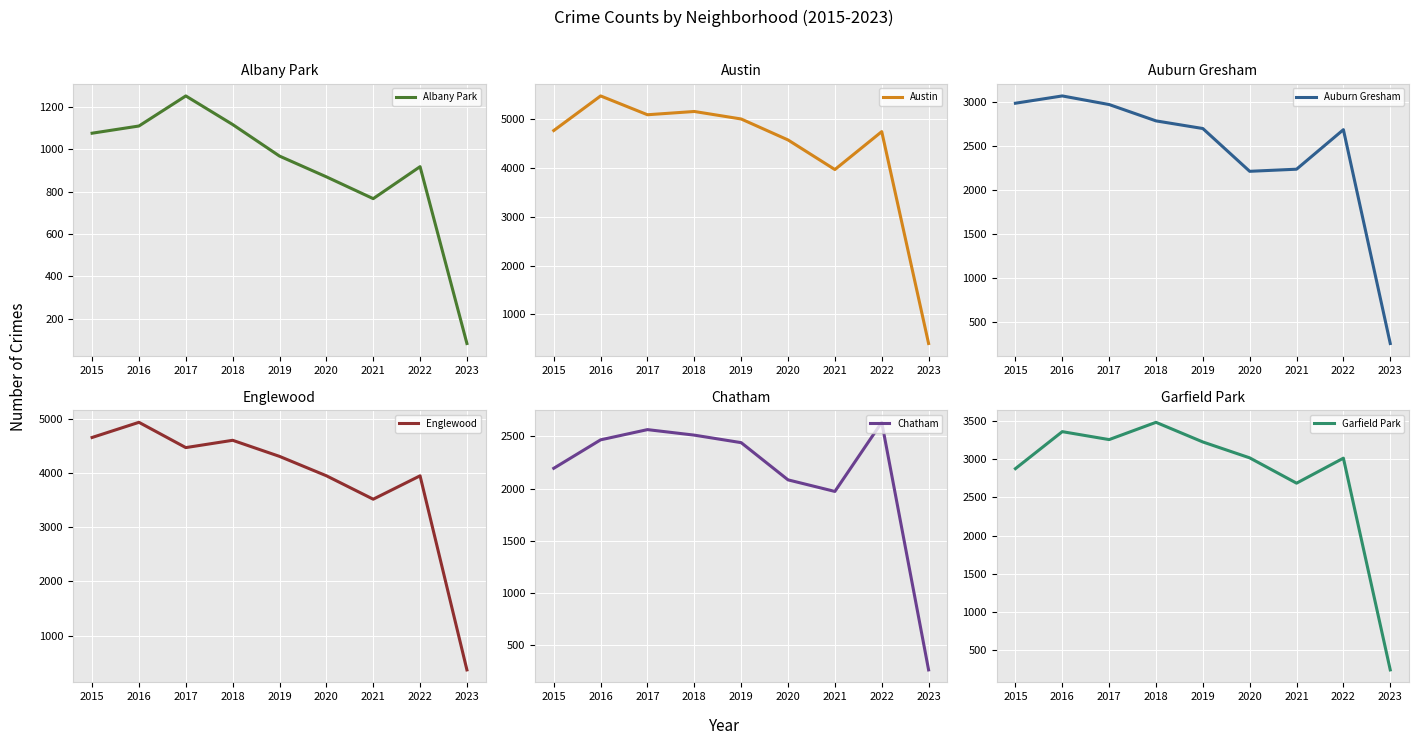

How many lines are shown in the chart?

6